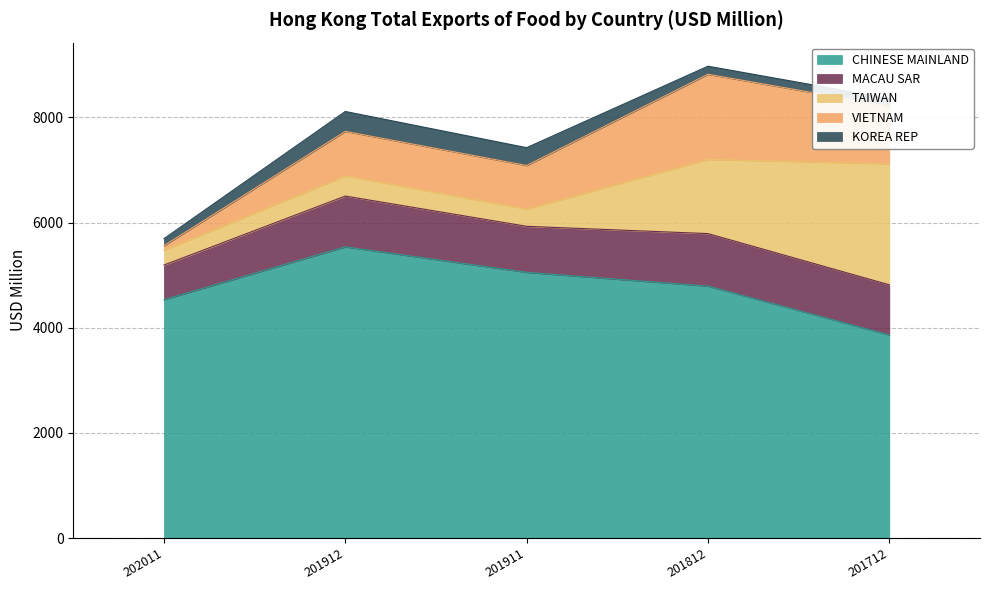

Does the chart have visible grid lines?

Yes